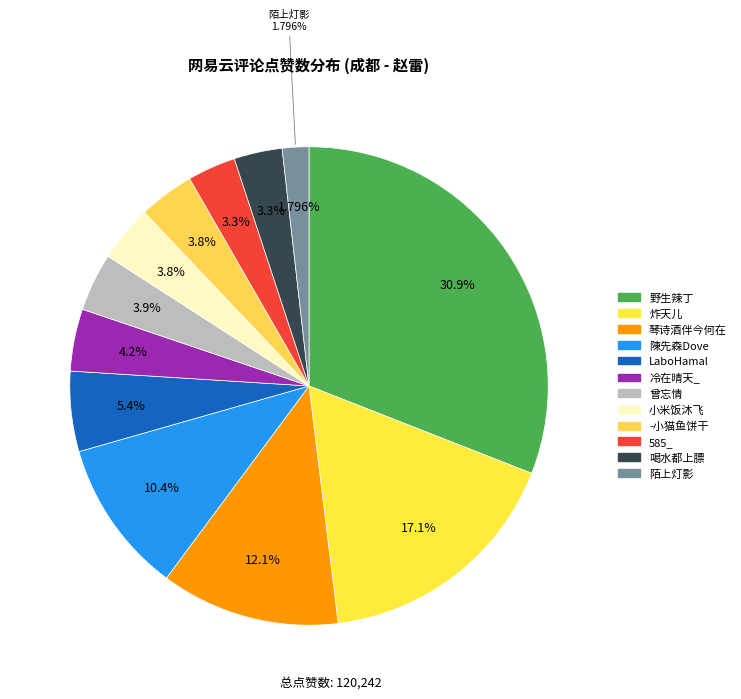

Does 2016年12月21日 (炸天儿) represent more than half of the total?

No